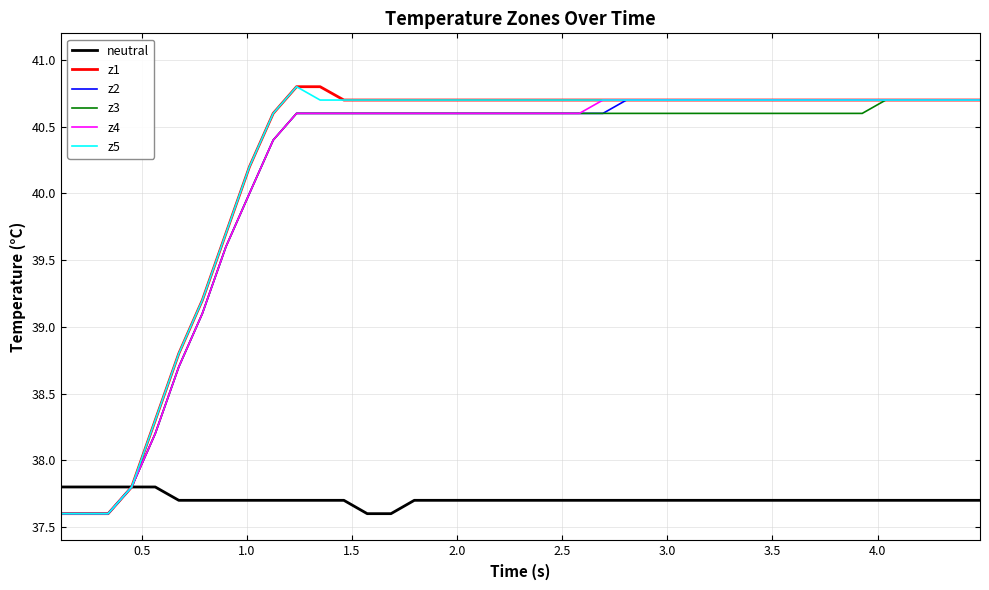

What is the highest value of the neutral series?

37.8